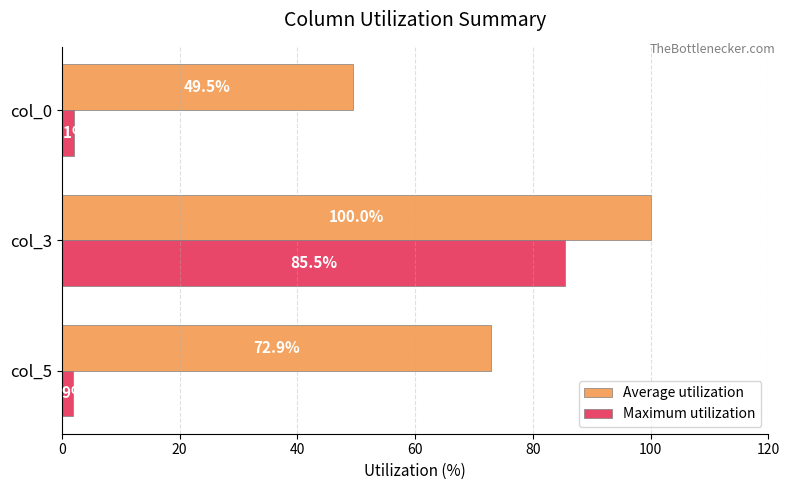

Rank the series by their average value, from lowest to highest.

Maximum utilization, Average utilization